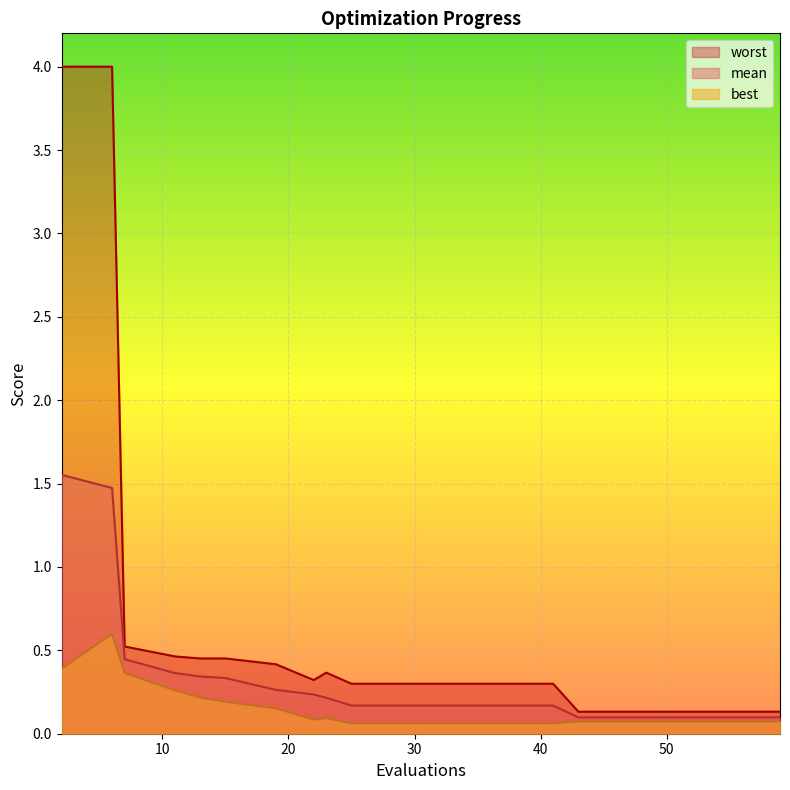

What is the sum of all best values?

3.0